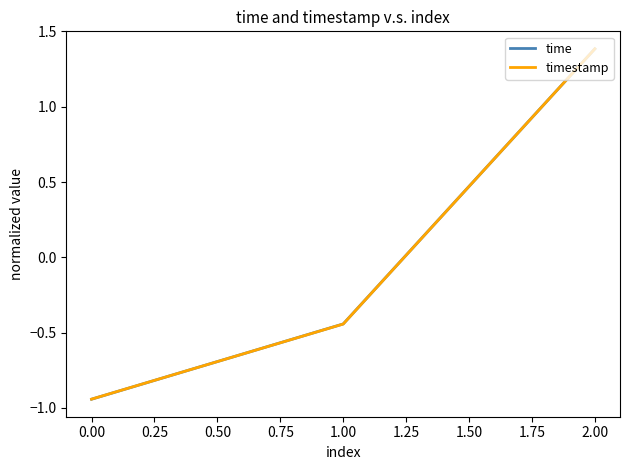

How many values in the timestamp series exceed 0?

1